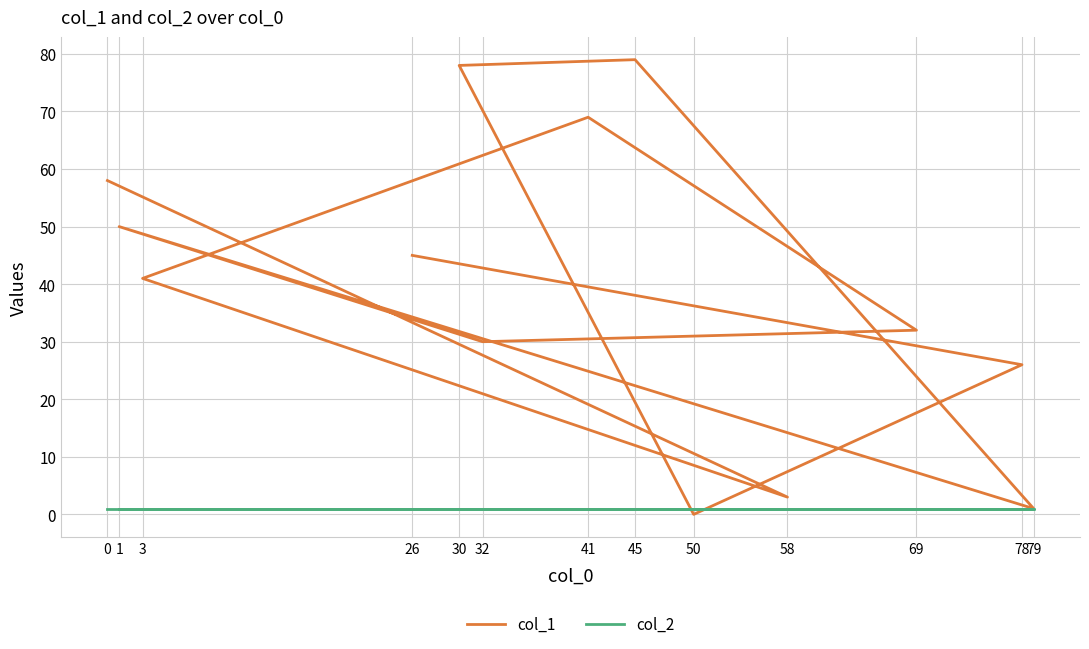

The col_2 series shows 1 at 45. True or false?

True